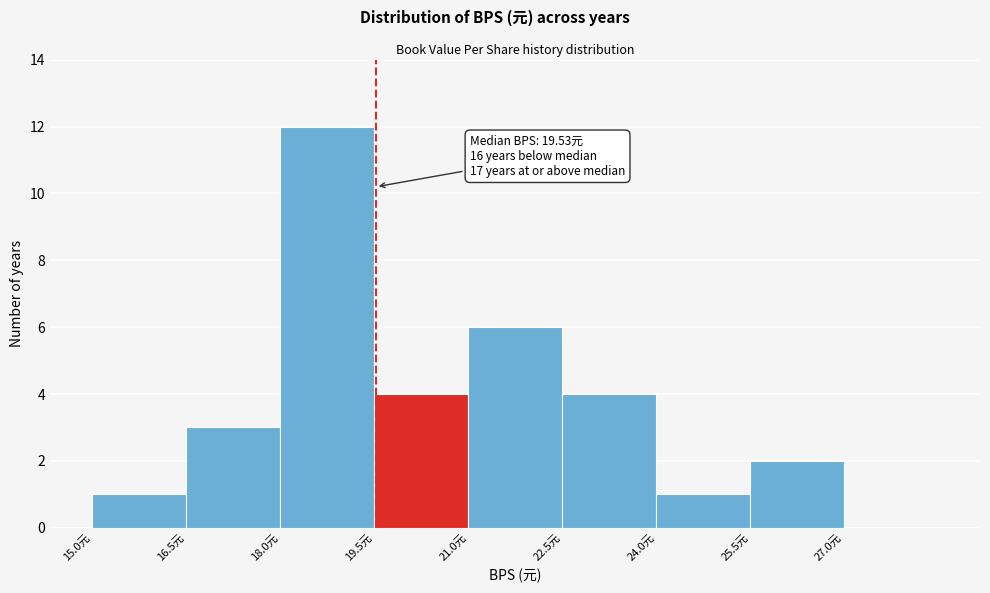

Over which range of the x-axis is the bar tallest?

18.0 to 19.5